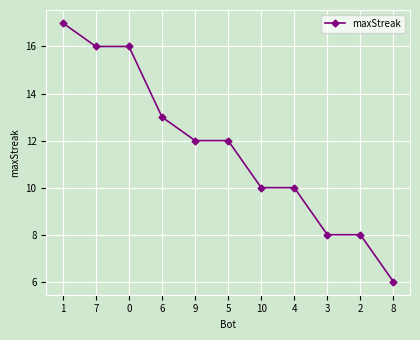

Approximately how many times larger is the value at 5 compared to 4?

1.2